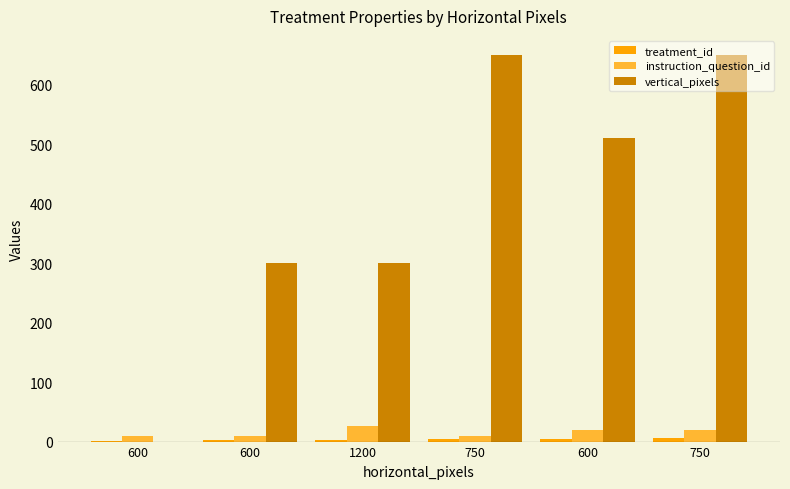

What is the lowest value of the treatment_id series?

1